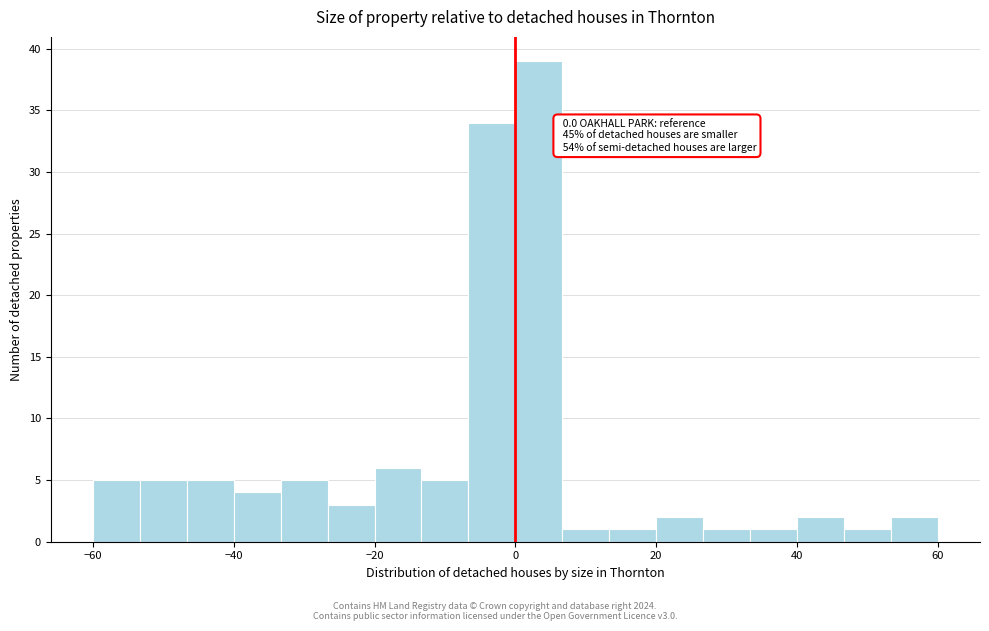

Around what value on the x-axis is the tallest bar? Give the approximate position of its centre, as read against the axis.

4